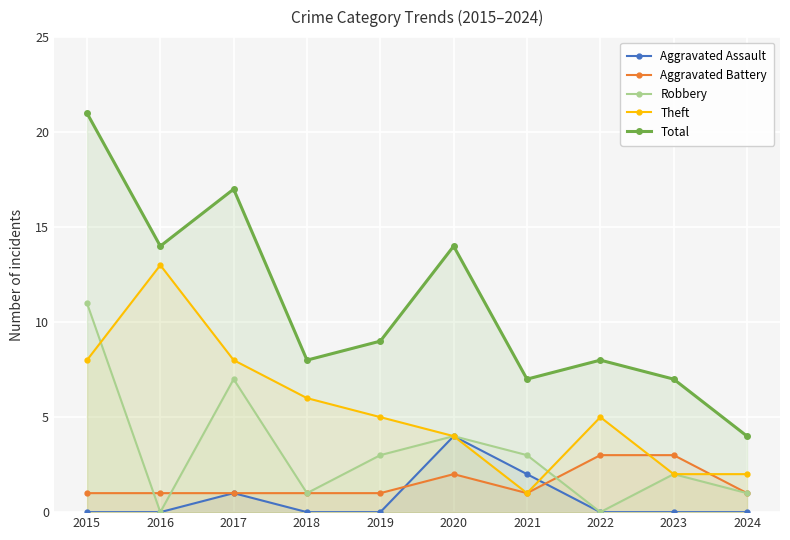

Which series has the widest spread of values?

Total